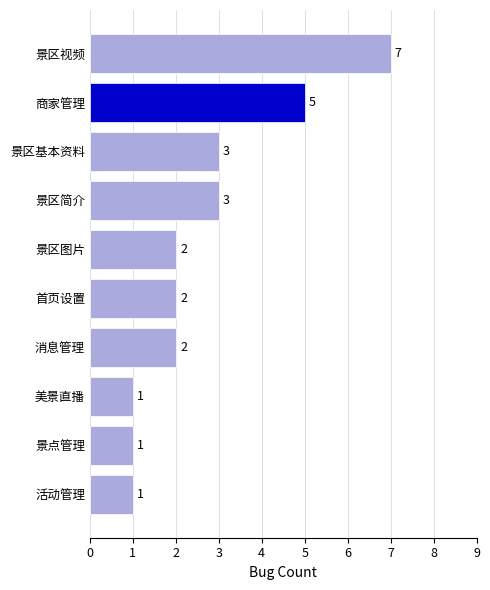

What position from the bottom is 景区简介?

7